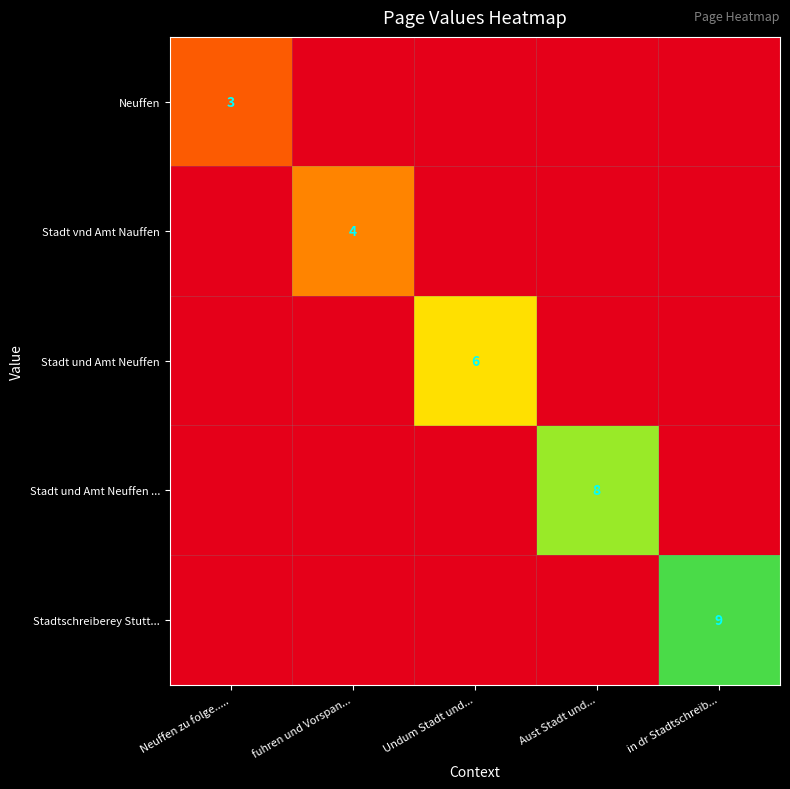

True or false: Stadt und Amt Neuffen ... has a value of 8 at Aust Stadt und....

True